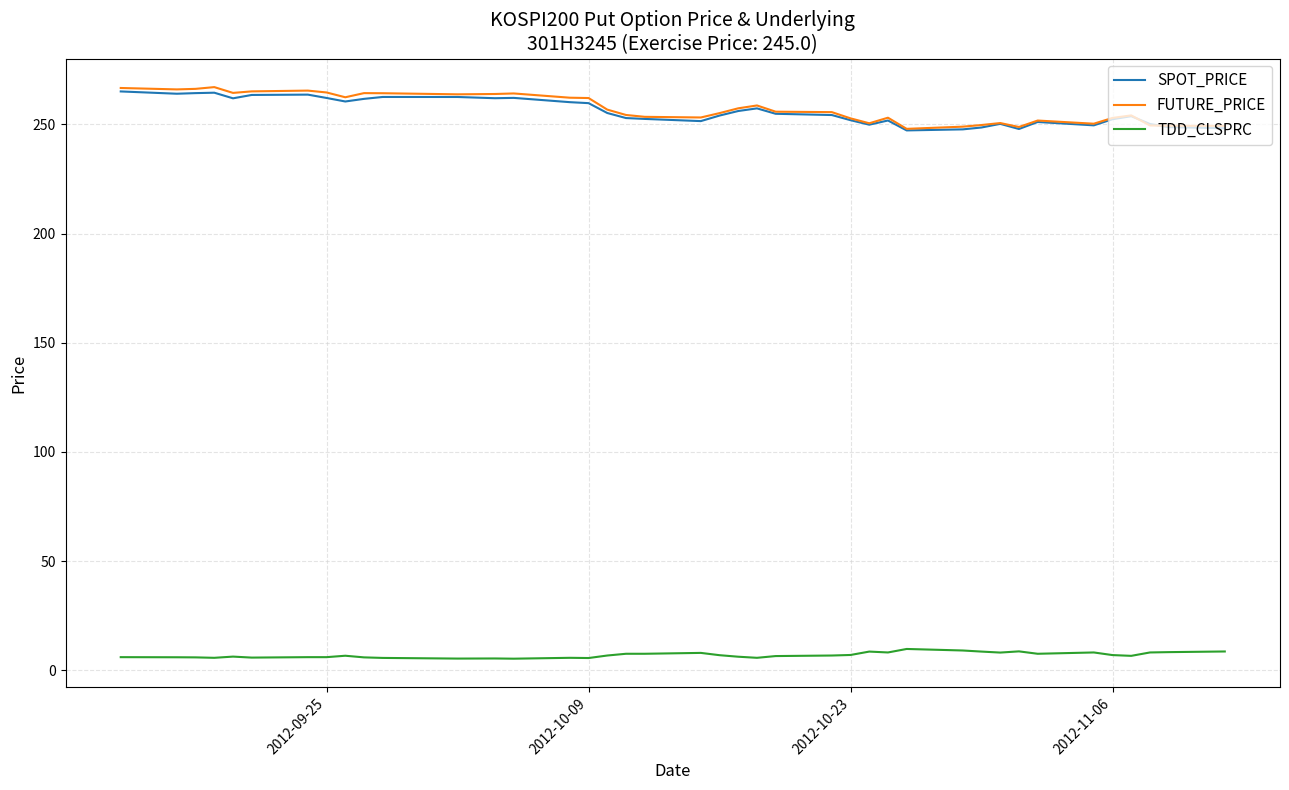

What is the minimum value for FUTURE_PRICE?

247.9